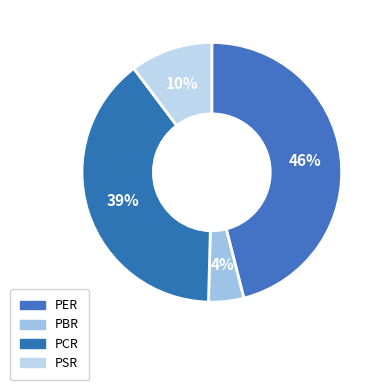

The PCR slice represents 39% of the pie. True or false?

True